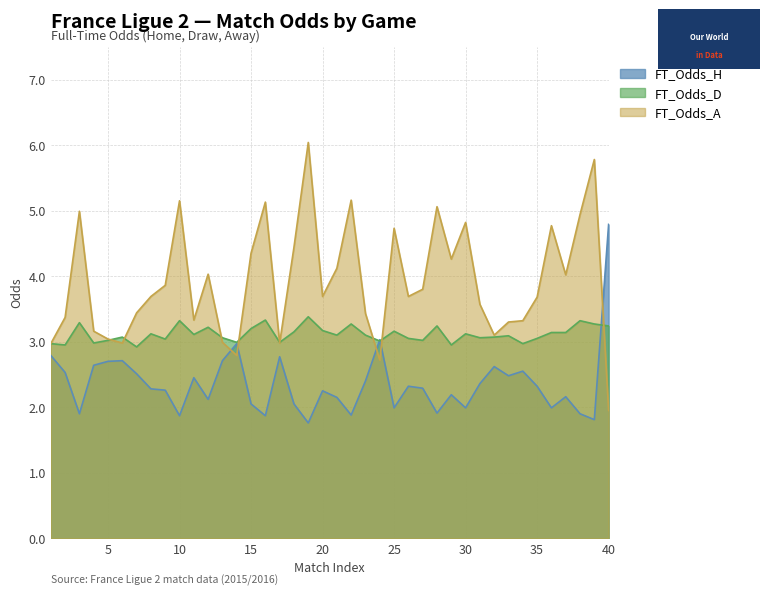

Where does the FT_Odds_H series first go above 2?

Rodada 1